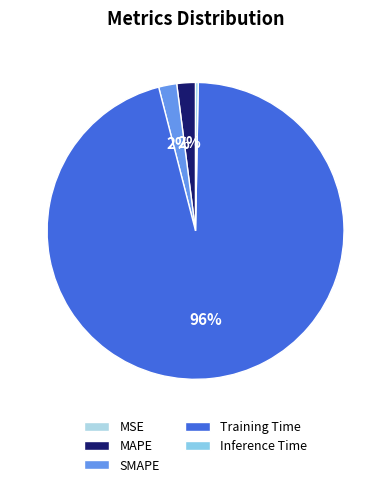

Which category has the smallest portion of the pie?

MSE